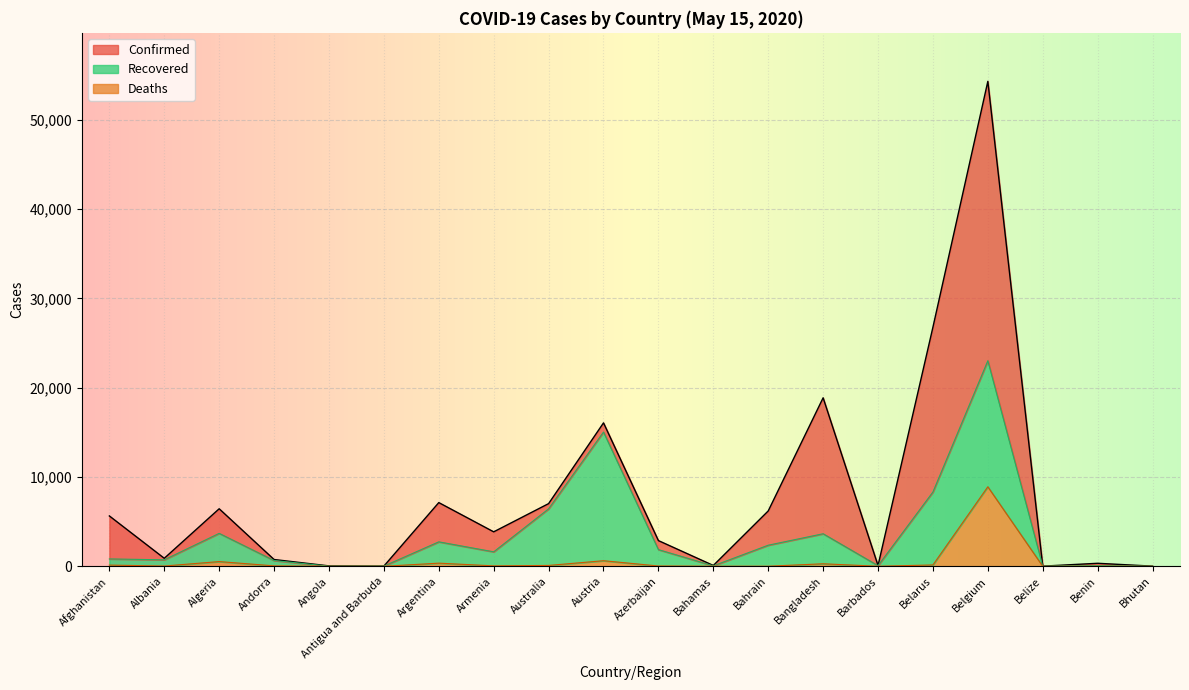

What is the sum of the Confirmed values at Angola and Barbados?

133